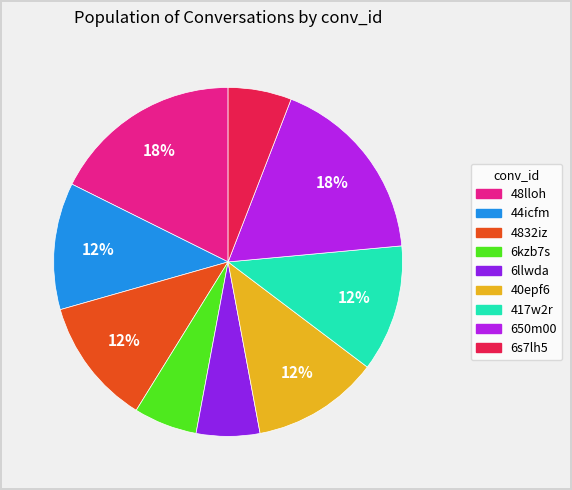

What is the ratio of the value at 48lloh to the value at 6s7lh5?

3.0